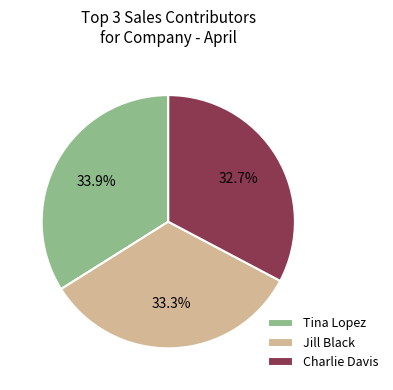

Does Charlie Davis represent more than half of the total?

No